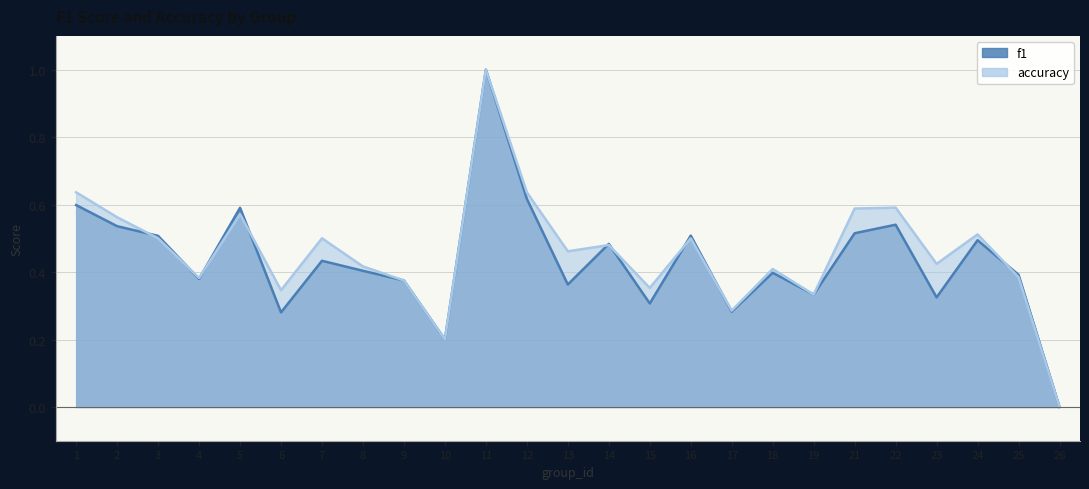

The f1 series shows 0.9 at 2. True or false?

False